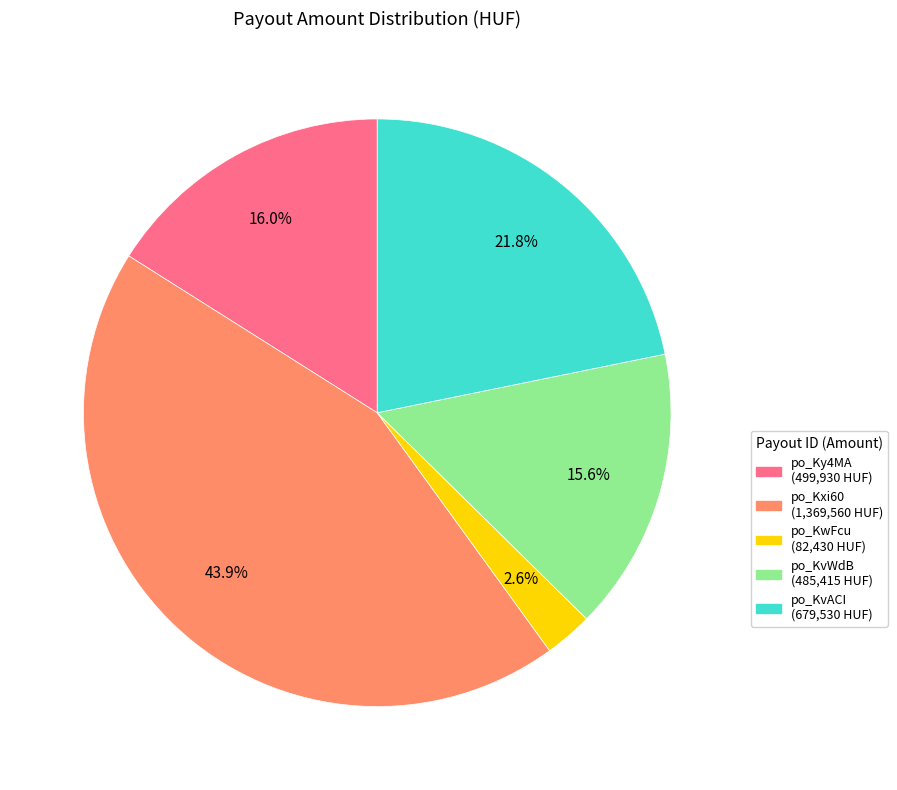

Does any single category account for the majority?

No